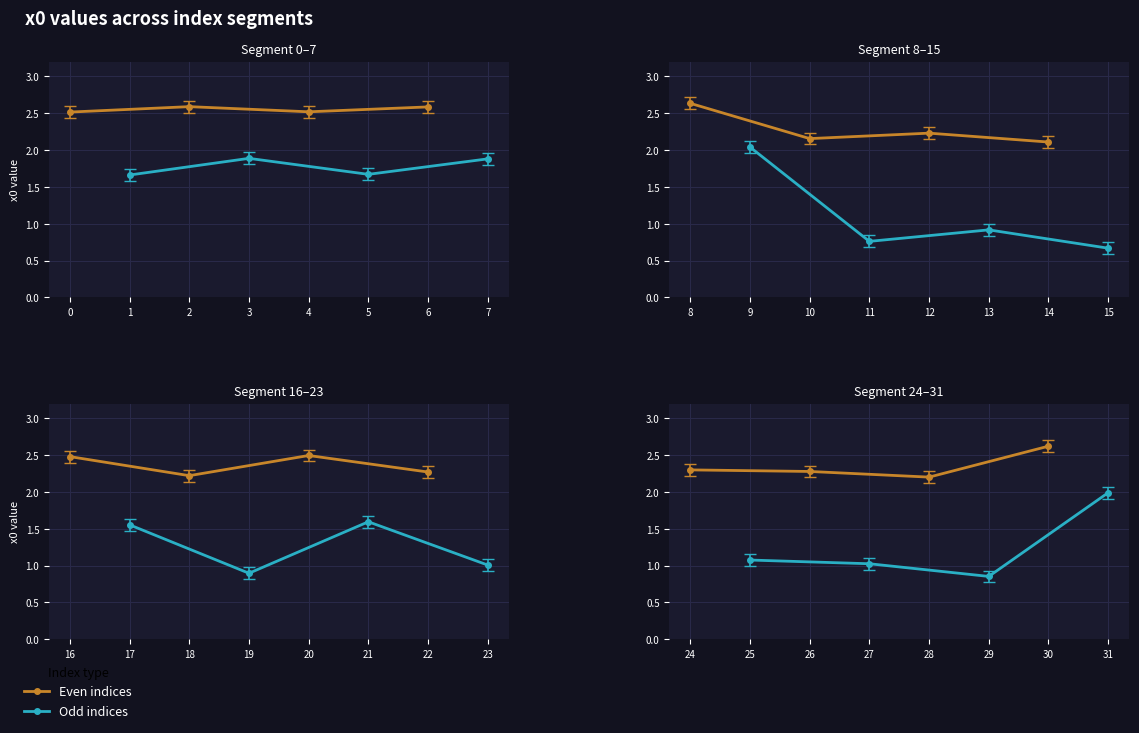

What are all the series names shown in the legend?

Even indices, Odd indices